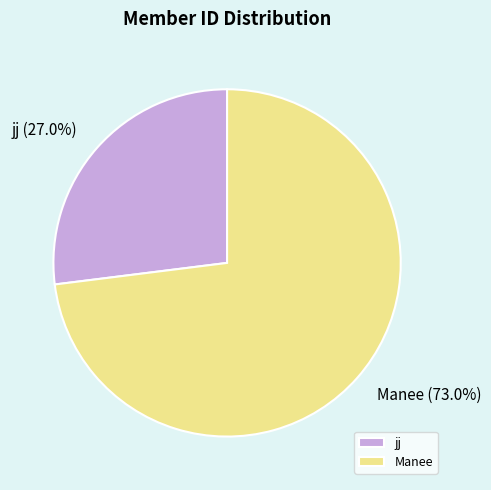

To the nearest percent, what is the difference between the largest and smallest slice percentages?

46%